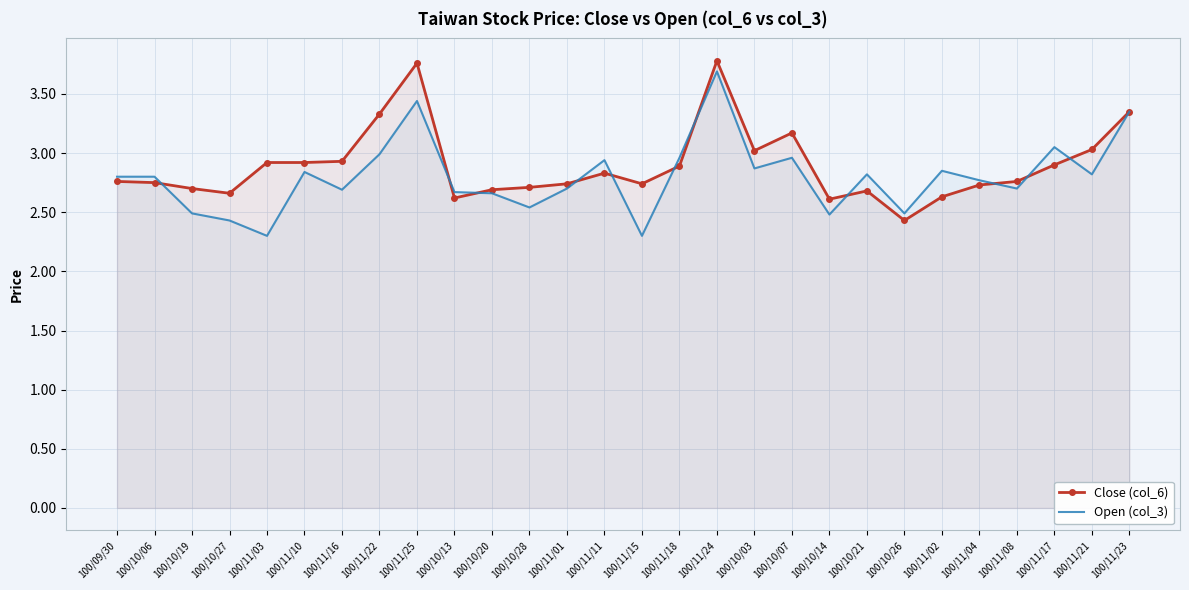

What is the highest value of the Close (col_6) series?

3.8